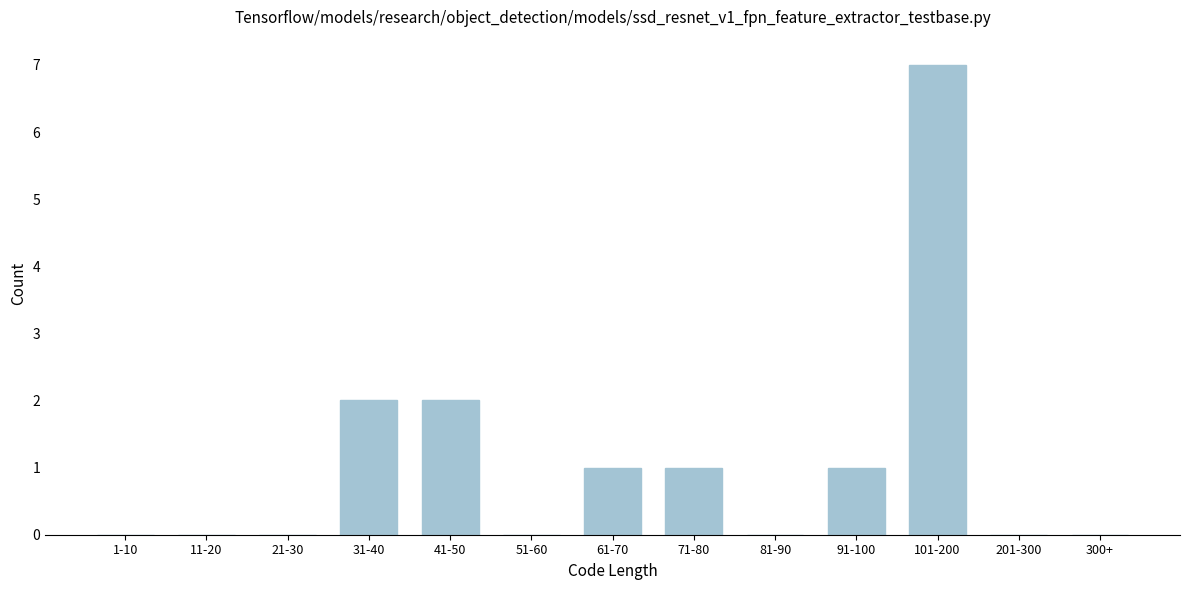

Reading left to right, transcribe all the data shown in this chart.

1-10=0	11-20=0	21-30=0	31-40=2	41-50=2	51-60=0	61-70=1	71-80=1	81-90=0	91-100=1	101-200=7	201-300=0	300+=0